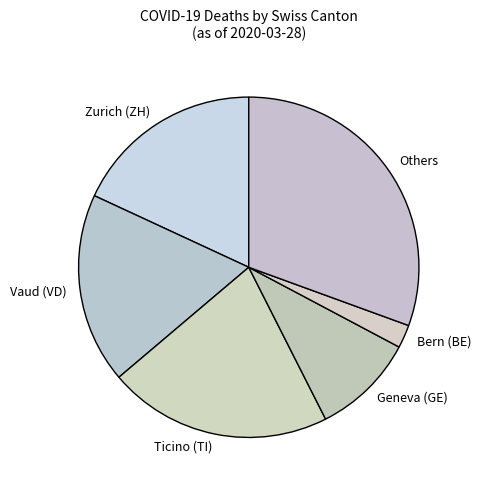

Is there any slice that represents more than half of the pie?

No